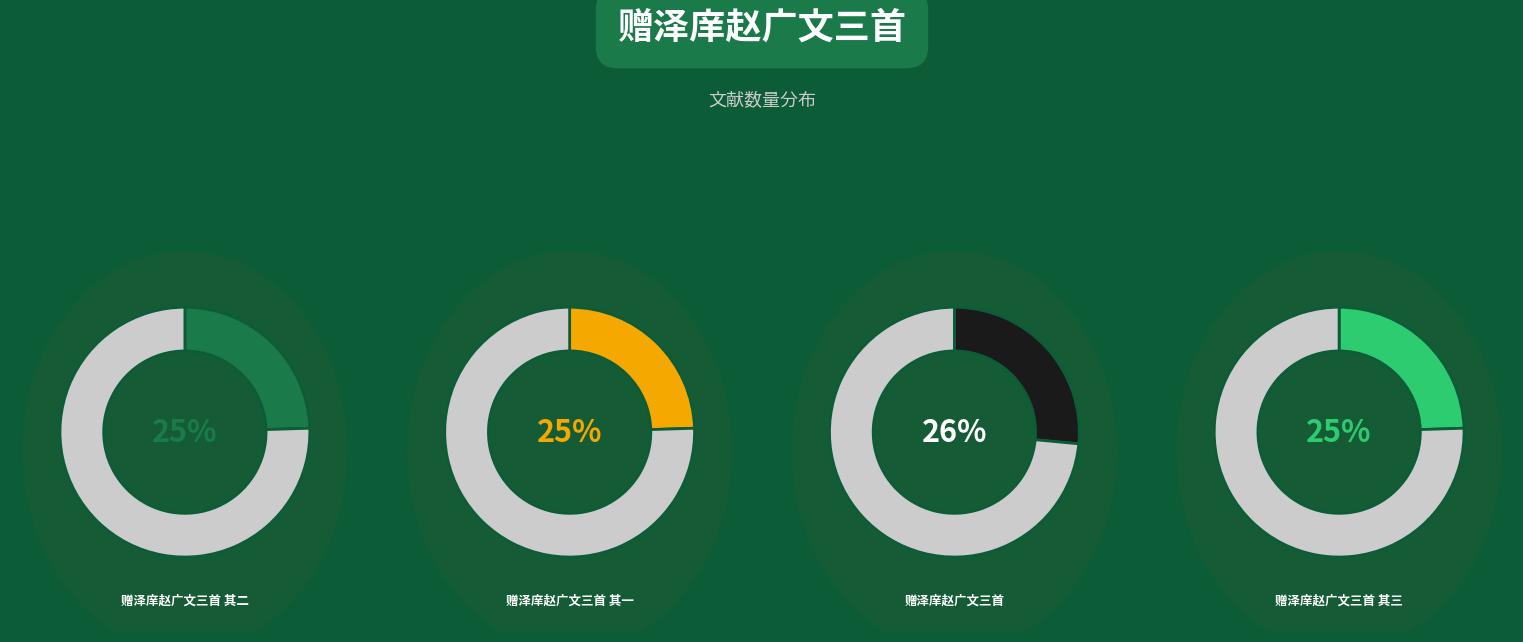

True or false: 赠泽庠赵广文三首 accounts for 15% of the total.

False